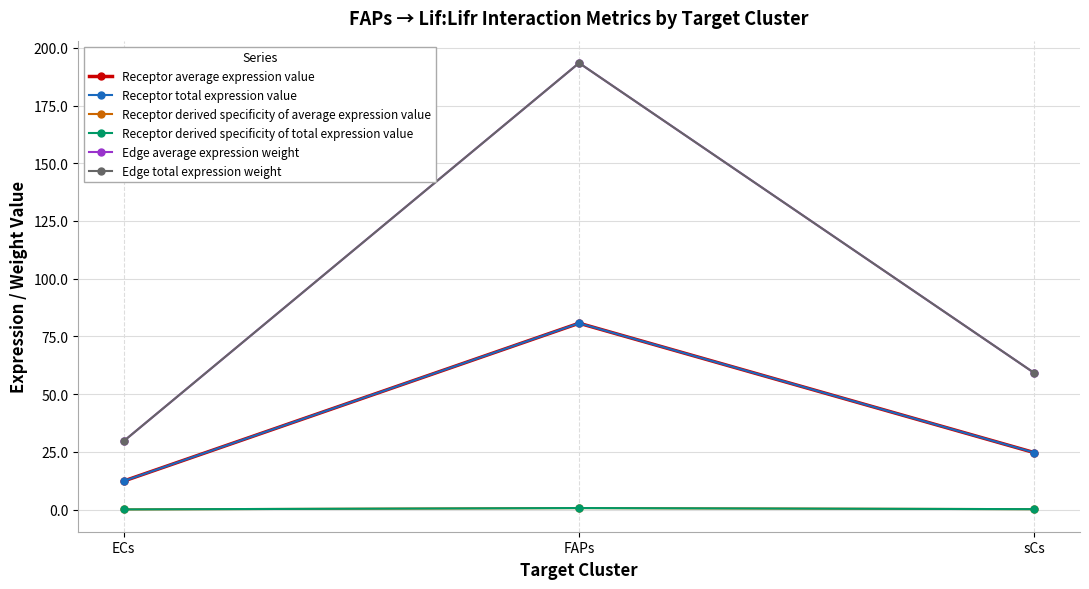

What is the minimum value shown in the chart?

0.1